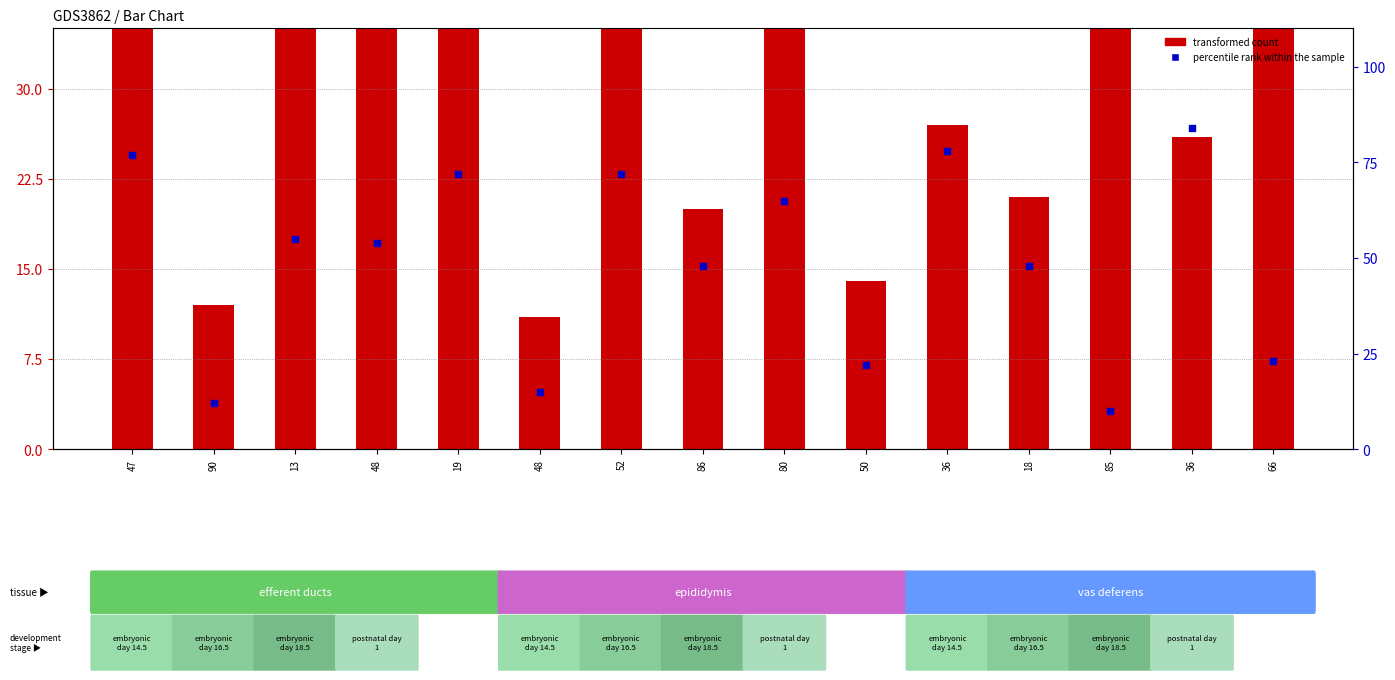

Which series has the largest Y range (max minus min)?

transformed count